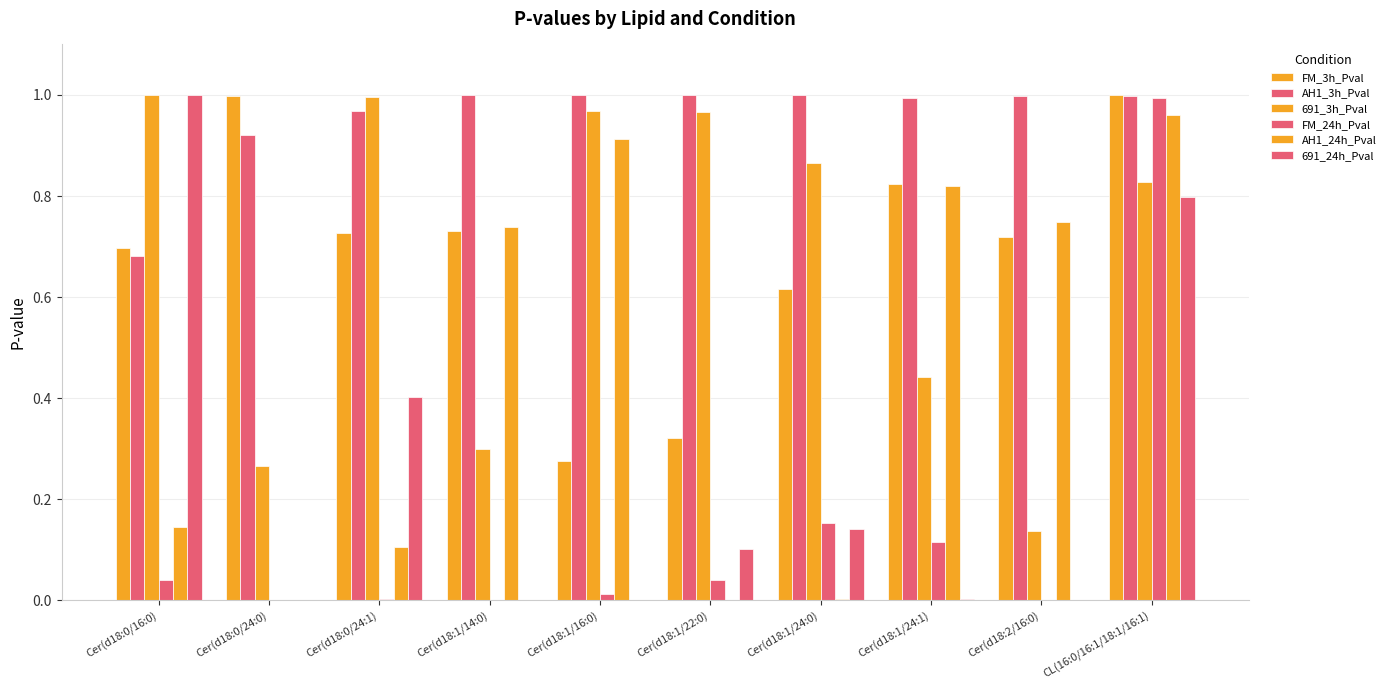

Read the AH1_24h_Pval value at Cer(d18:0/24:1).

0.1